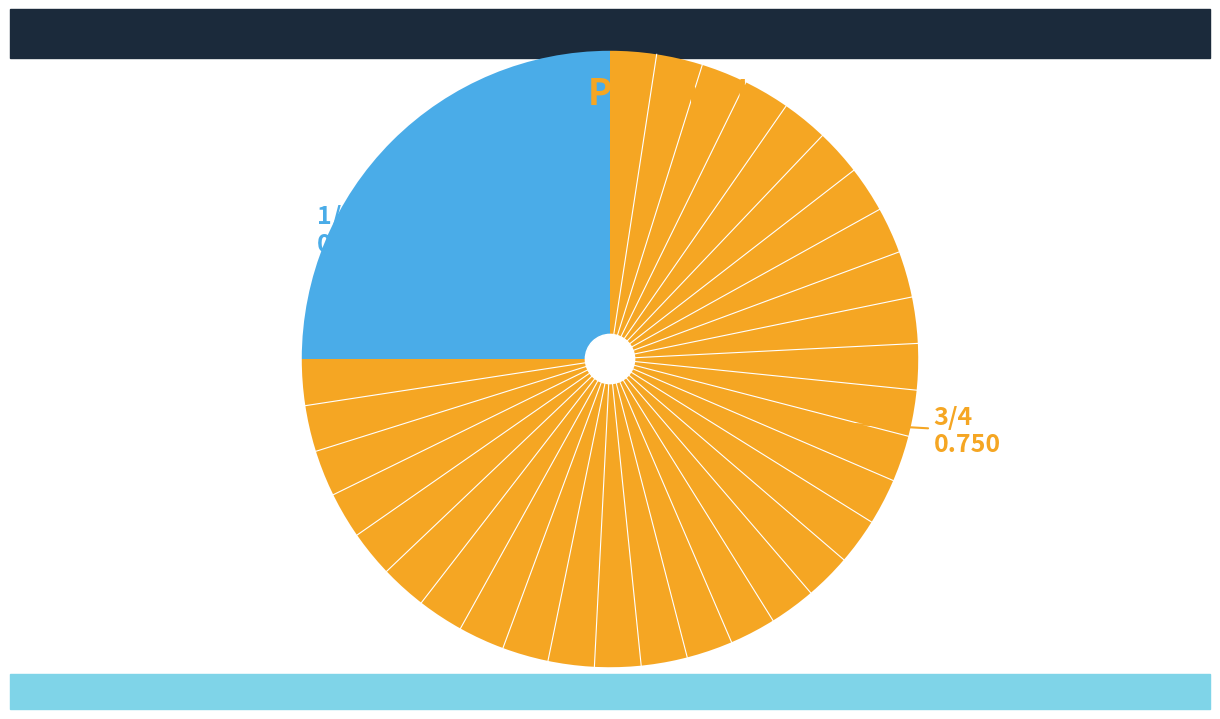

Is there any slice that represents more than half of the pie?

Yes